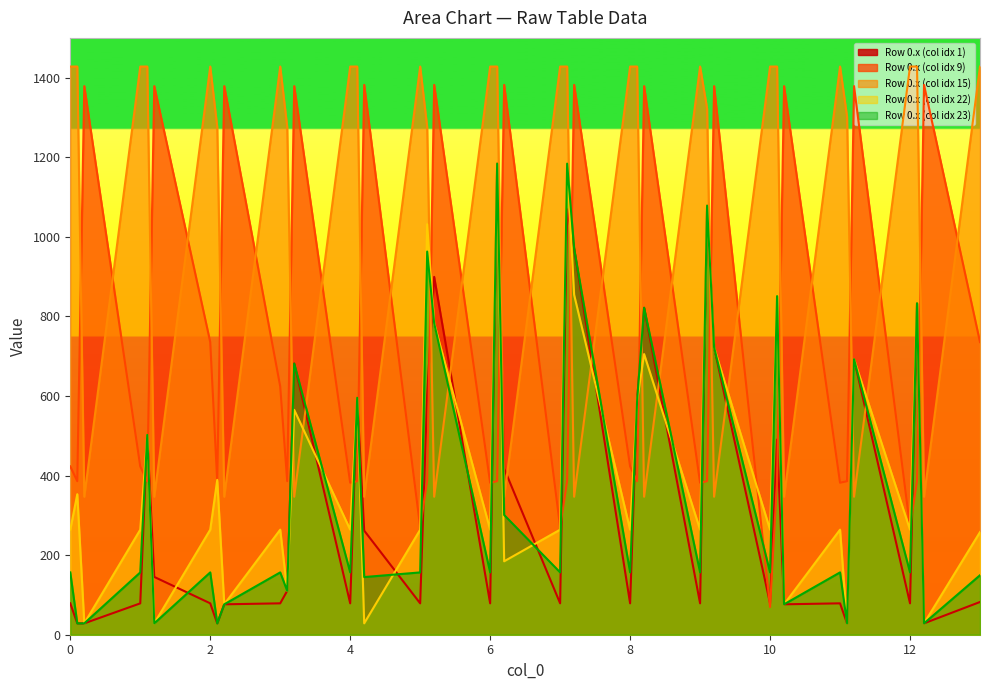

Count the number of data series in this chart.

5